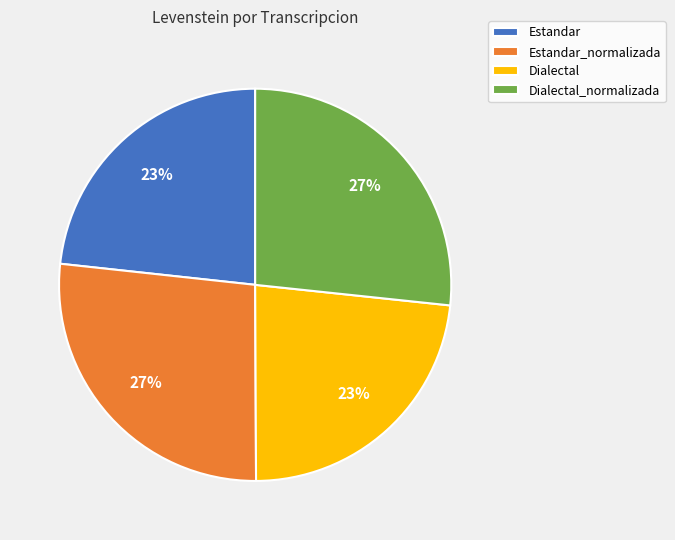

Which has a higher value, Dialectal or Estandar_normalizada?

Estandar_normalizada